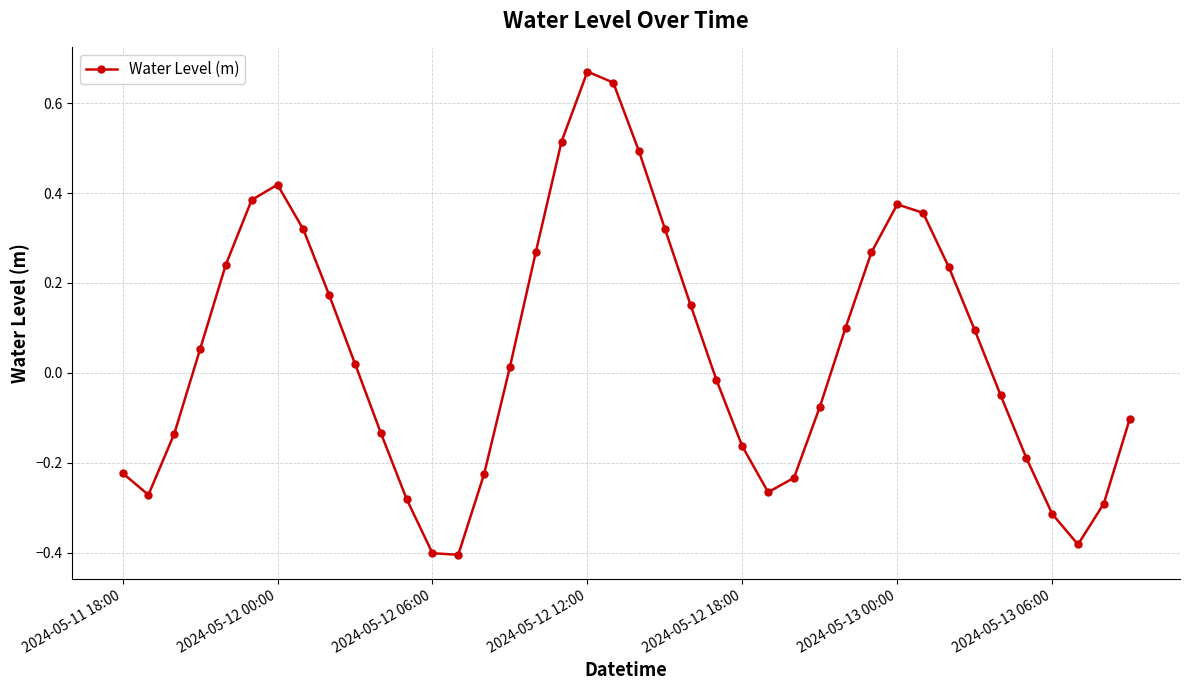

What is the sum of all values?

2.0